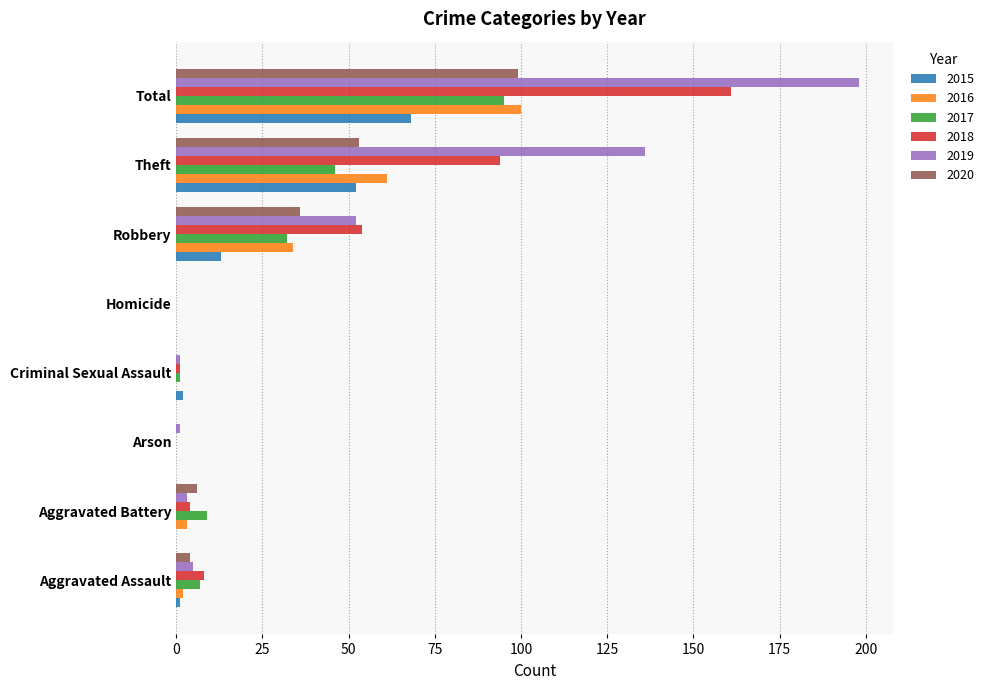

Which series changed the most between Criminal Sexual Assault and Robbery?

2018